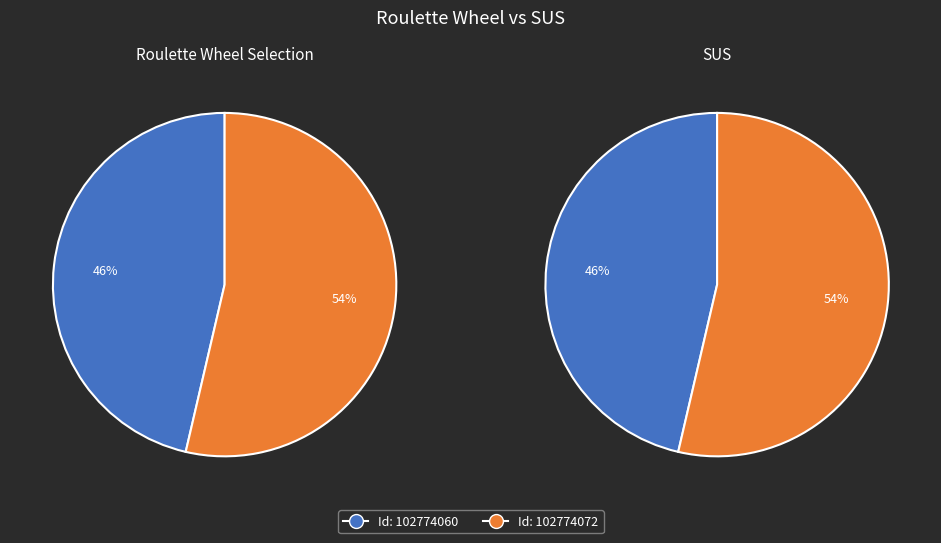

Is it true that 102774072 is 54% of the pie?

True